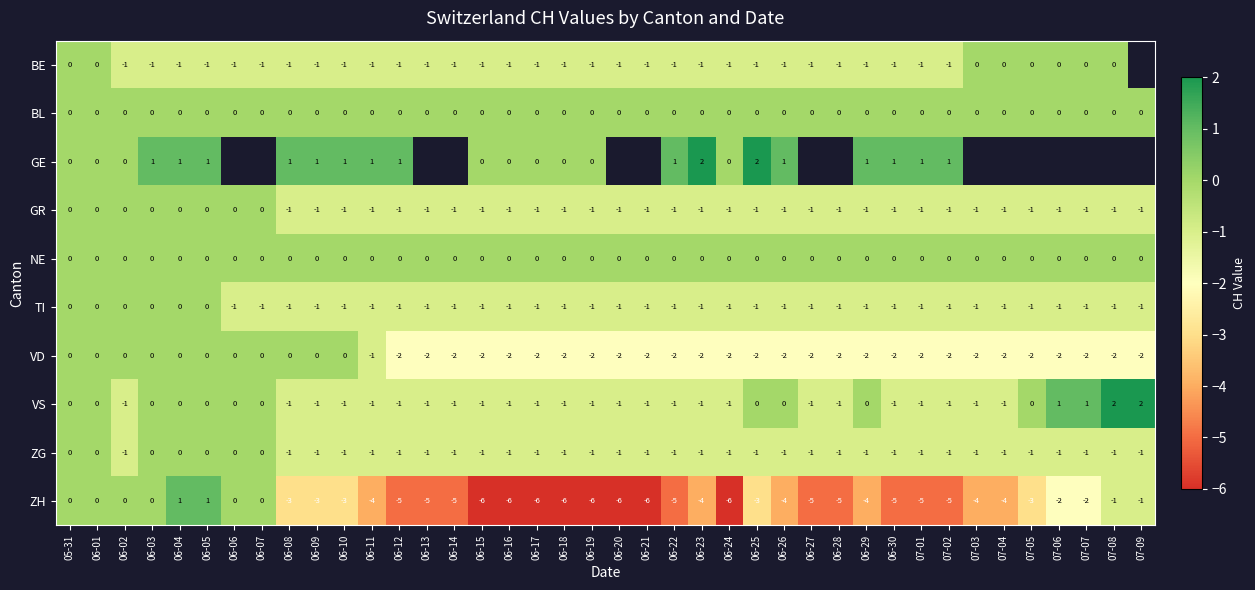

What is the total value across all series at 07-02?

-11